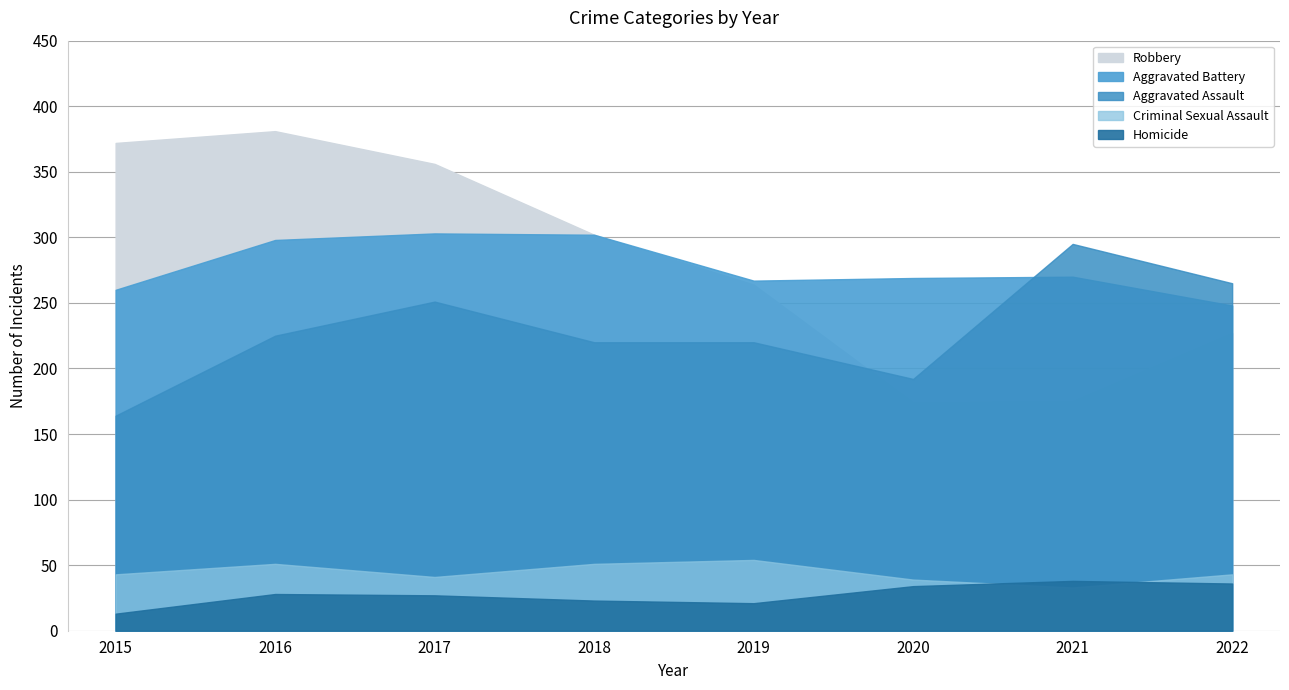

What is the sum of all Aggravated Assault values?

1832